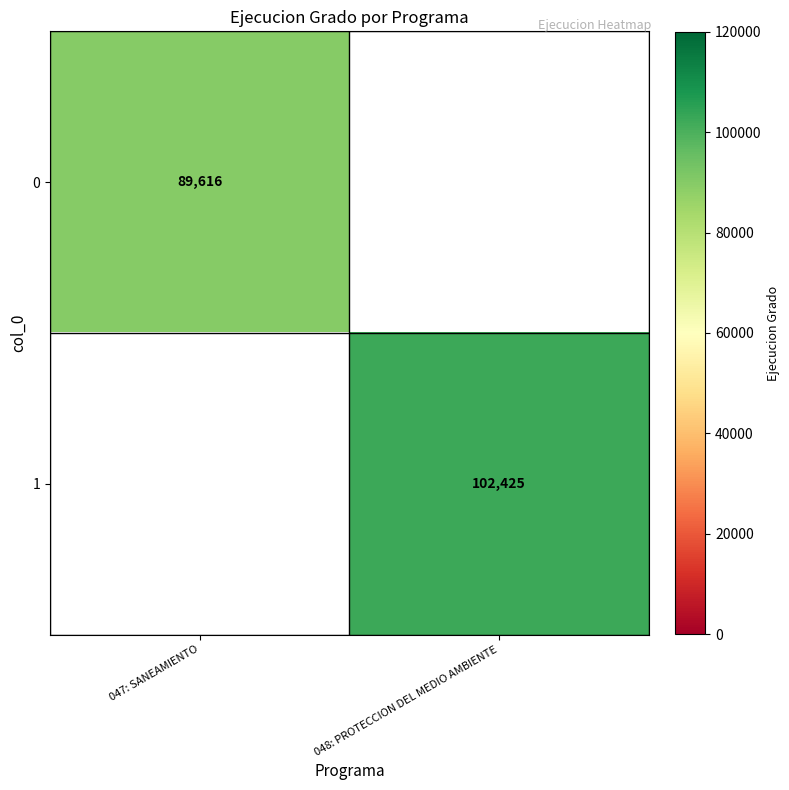

The value of 0 at 047: SANEAMIENTO is 89616. True or false?

True